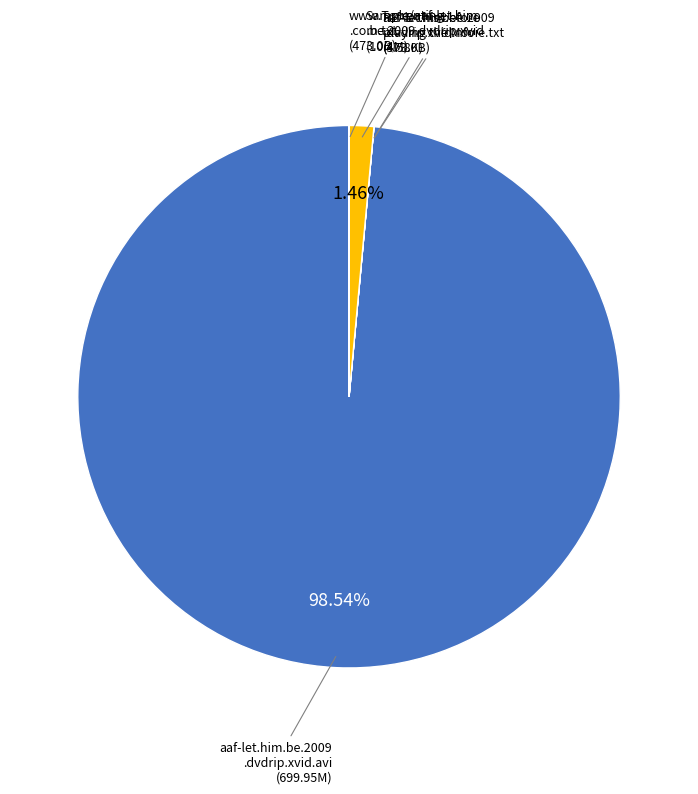

Does any single category account for the majority?

Yes